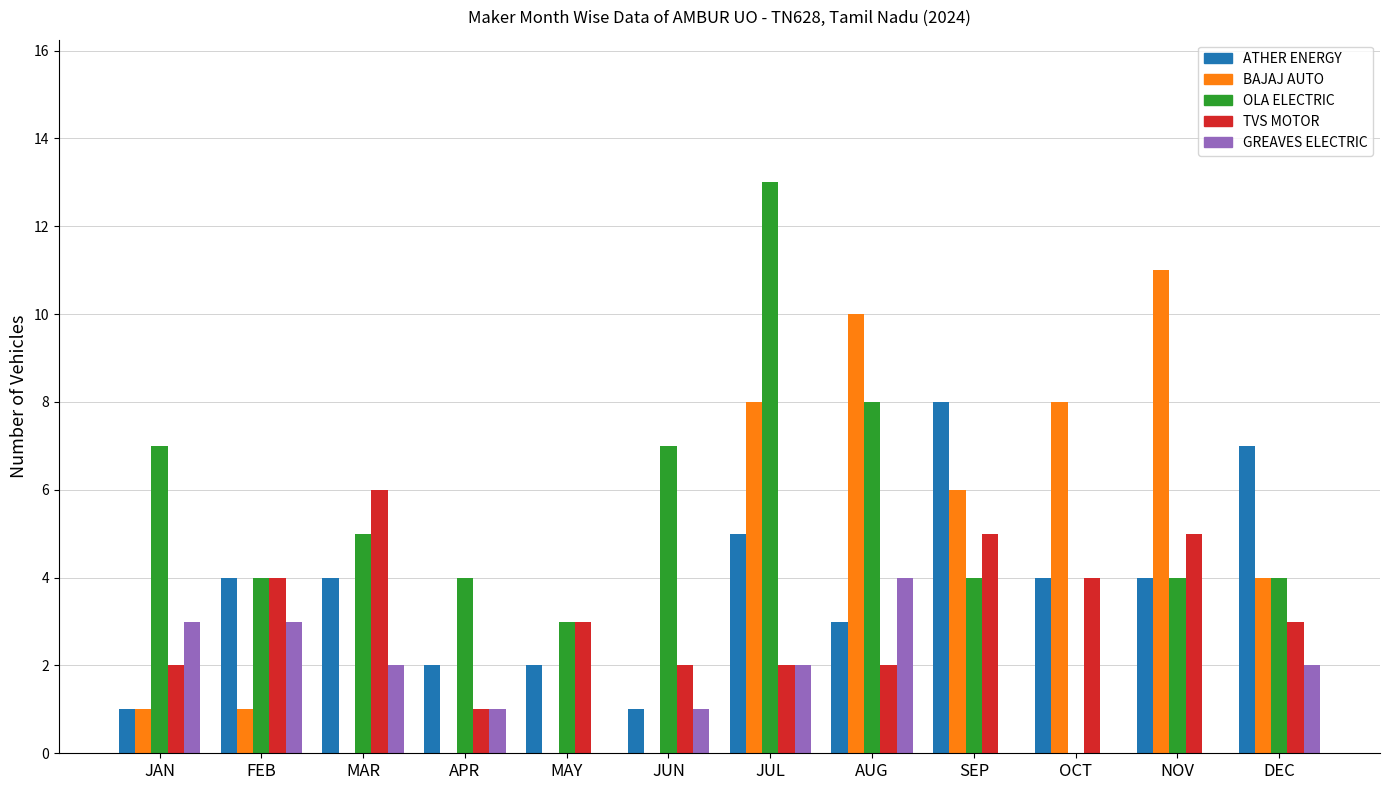

At which category is the sum across all series the highest?

JUL